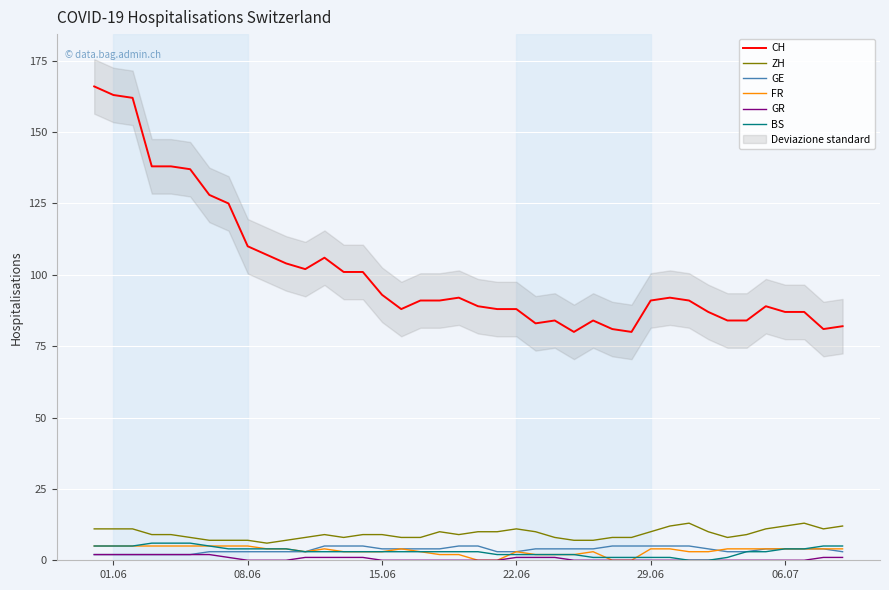

What is the maximum value for BS?

6